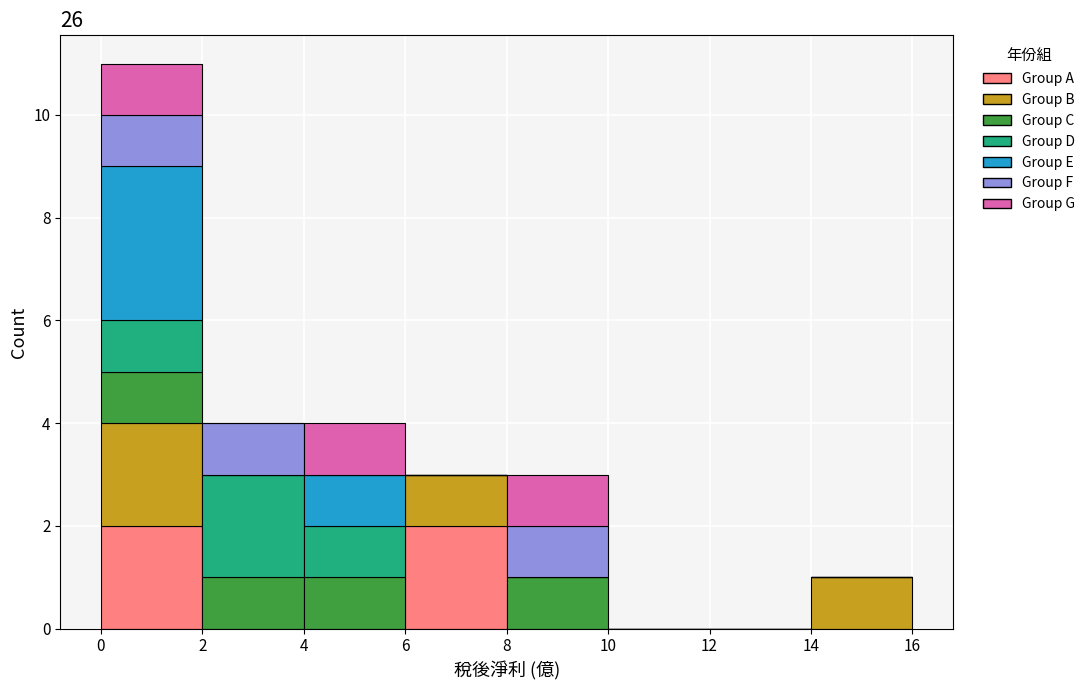

Reading left to right, list every stacked bar in this chart as the range it spans on the x-axis followed by its total height. The values are not printed on the chart, so give them approximately, as read against the axis.

0 to 2: 11
2 to 4: 4
4 to 6: 4
6 to 8: 3
8 to 10: 3
10 to 12: 0
12 to 14: 0
14 to 16: 1